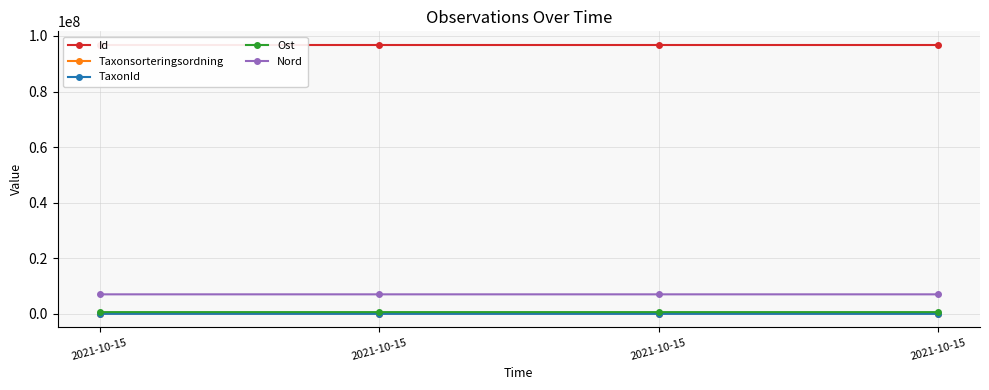

What are all the series names shown in the legend?

Id, Taxonsorteringsordning, TaxonId, Ost, Nord